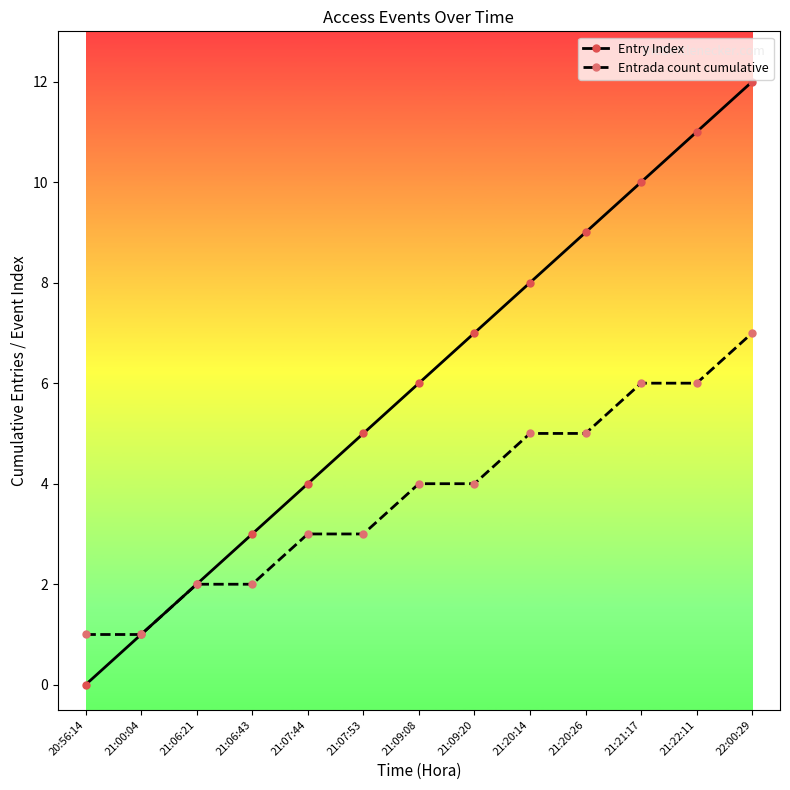

What is the difference between the Entry Index values at 21:20:14 and 21:21:17?

2